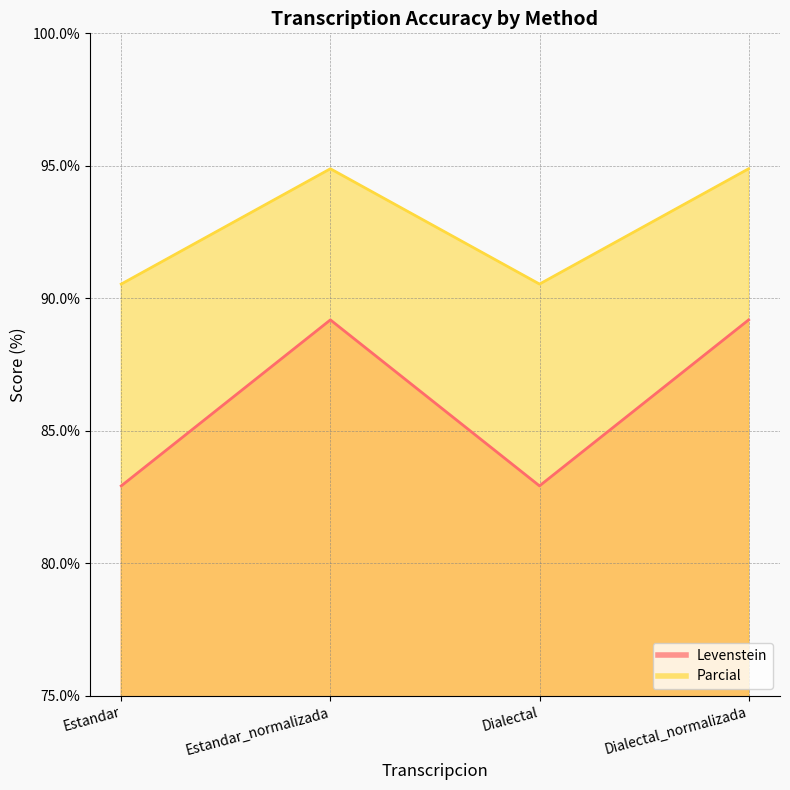

Rank the series at Dialectal from highest to lowest value.

Parcial, Levenstein